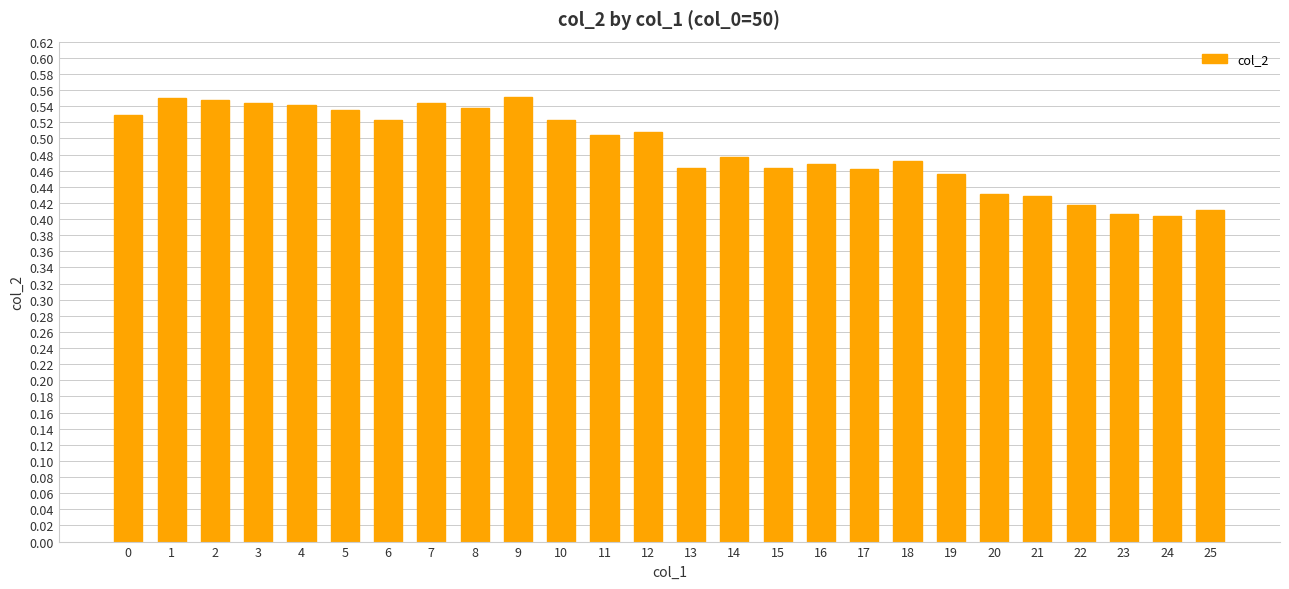

Count the values in the range 0 to 1.

26